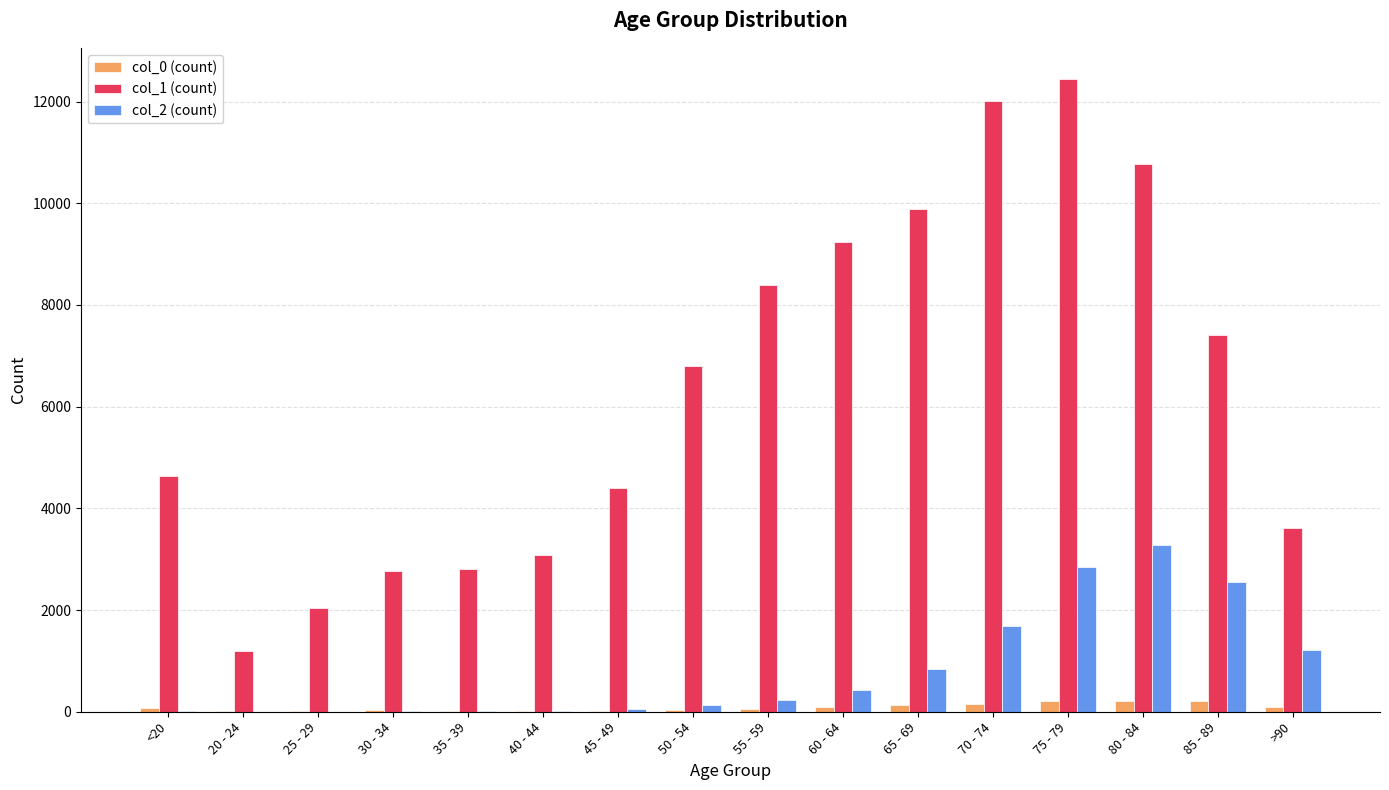

At which category does the chart reach its peak across all series?

75 - 79